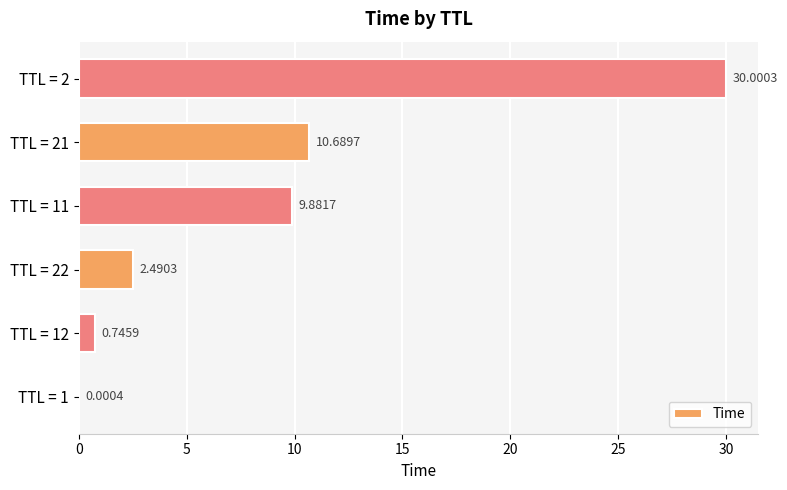

What is the sum of all values?

53.8